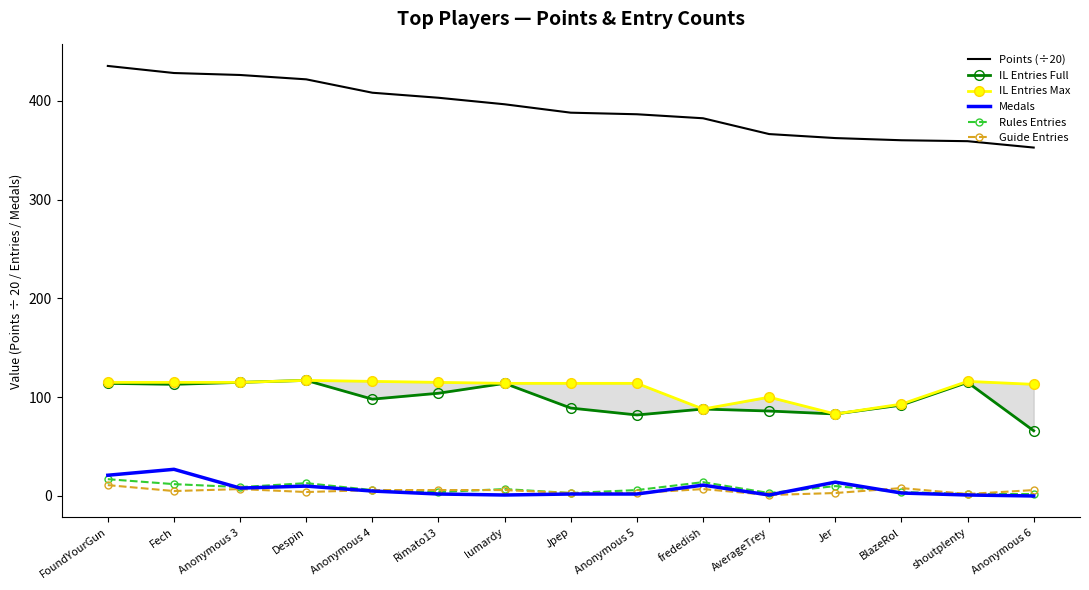

At which category is the sum across all series the highest?

FoundYourGun